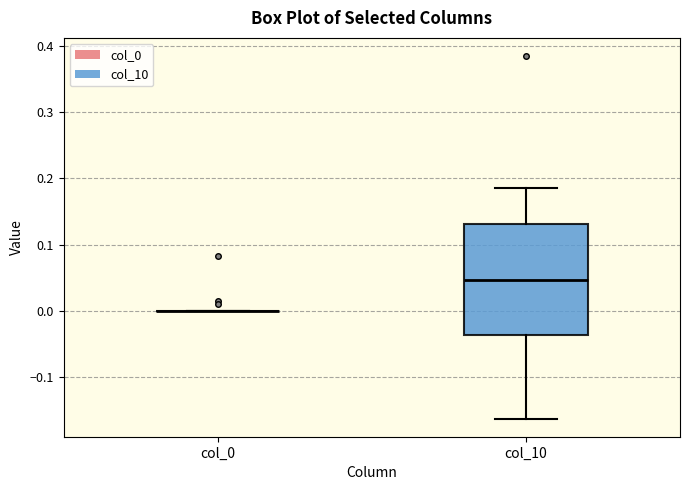

Which box is the tallest, from its lower edge to its upper edge?

col_10